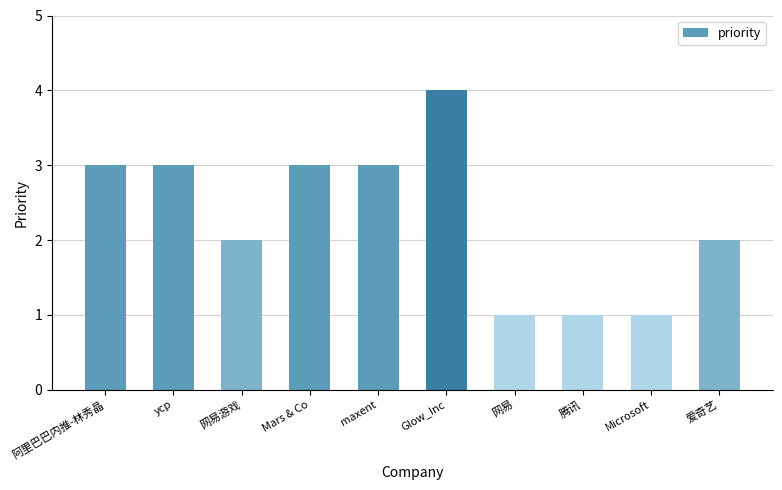

What position from the left is Microsoft?

9